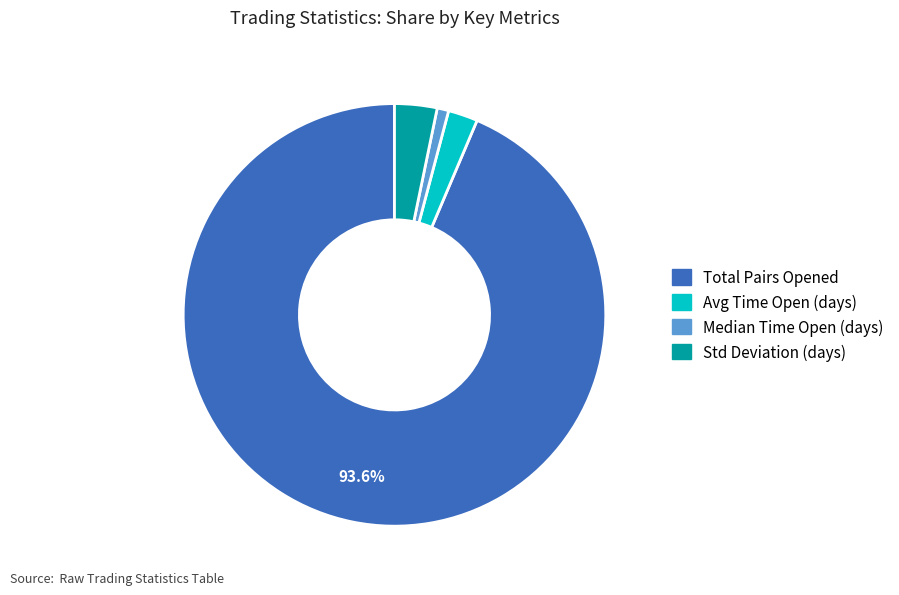

Which slice is the smallest?

Median Time Open (days)